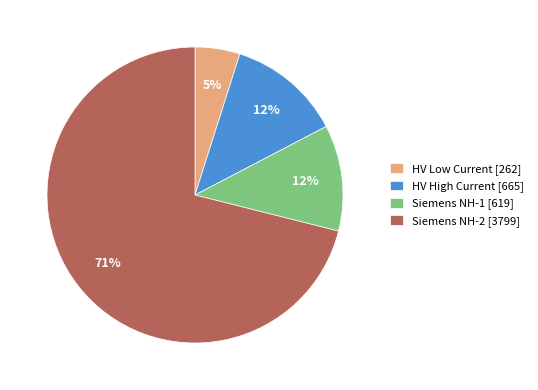

Is it true that Siemens NH-2 [3799] is 71% of the pie?

True